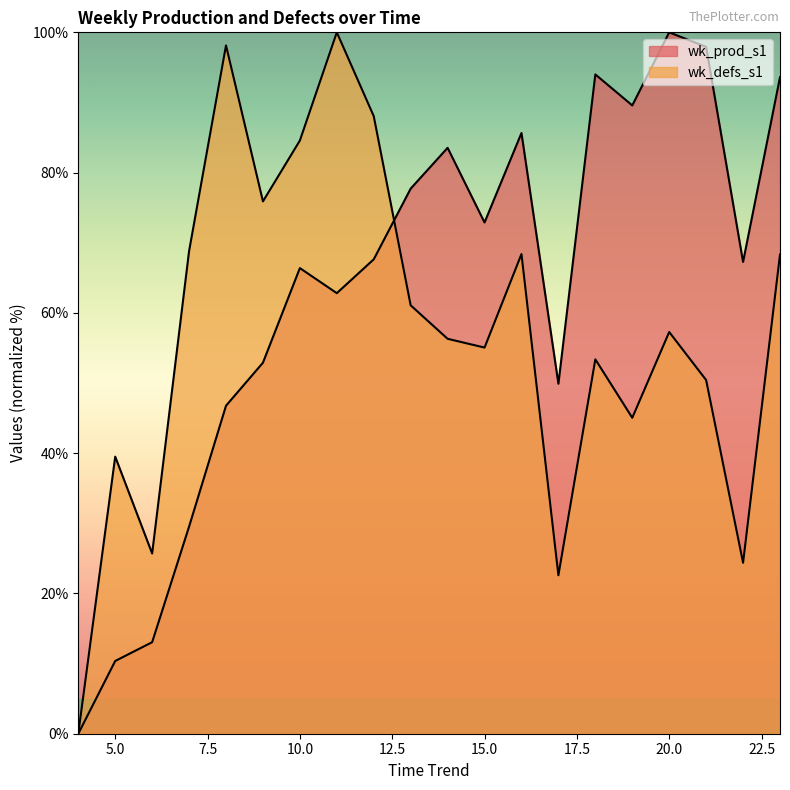

How many lines are shown in the chart?

2